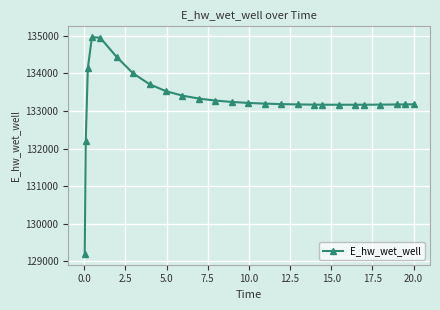

What is the difference between the second highest and second lowest values?

2745.3